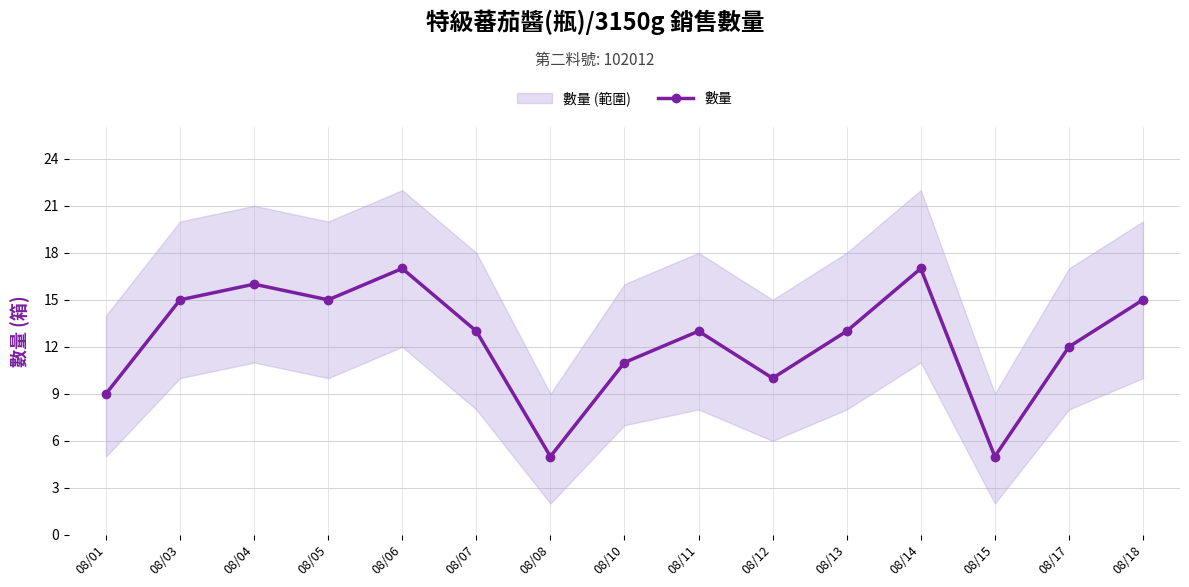

What is the difference between the second highest and second lowest values?

12